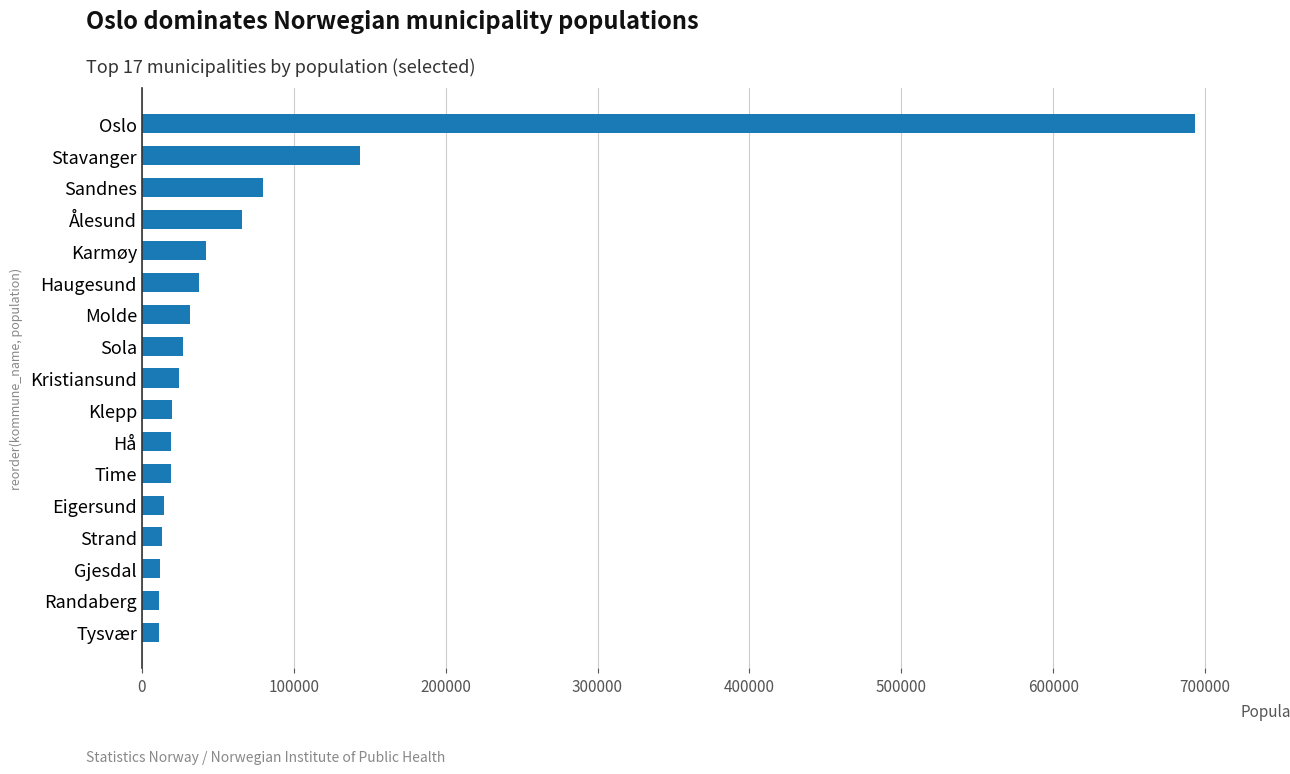

What is the greatest value displayed?

693494